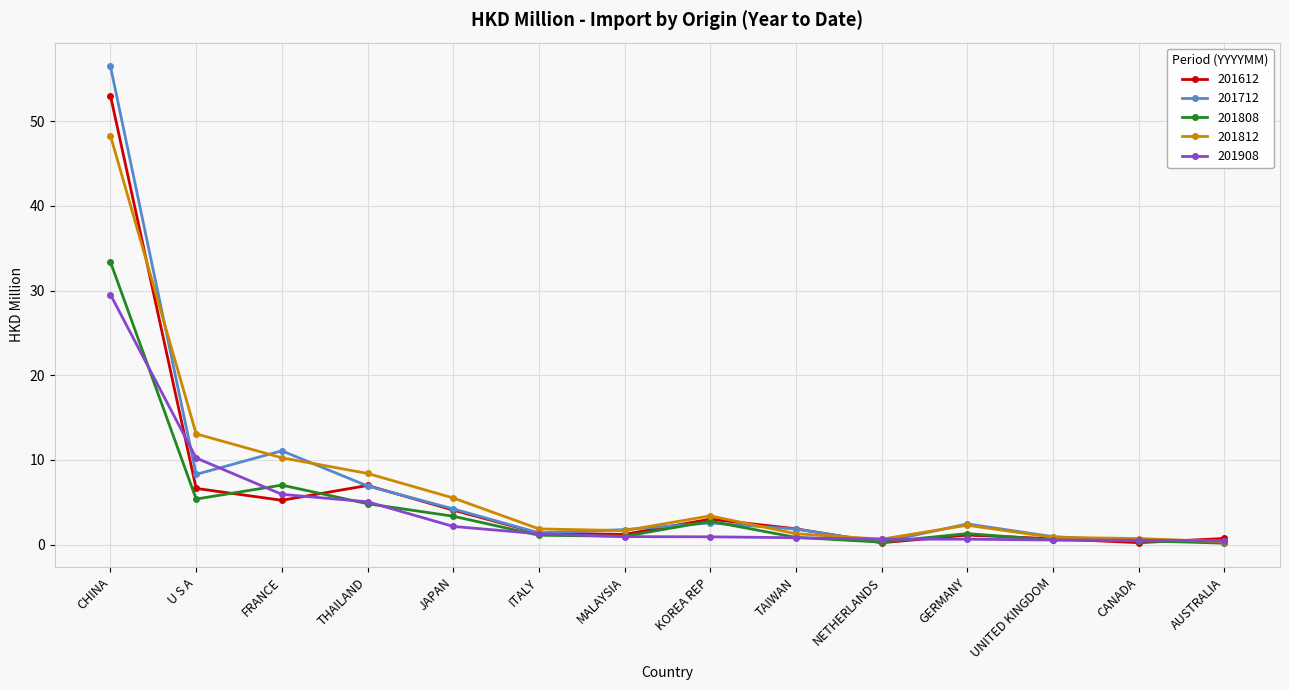

True or false: 201712 has a value of 31.3 at CHINA.

False